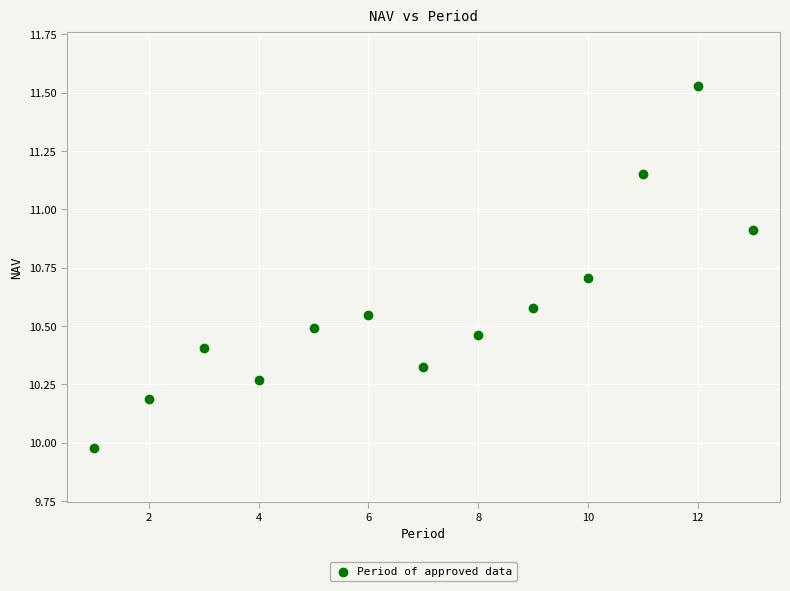

What is the range of X values (max minus min)?

12.0